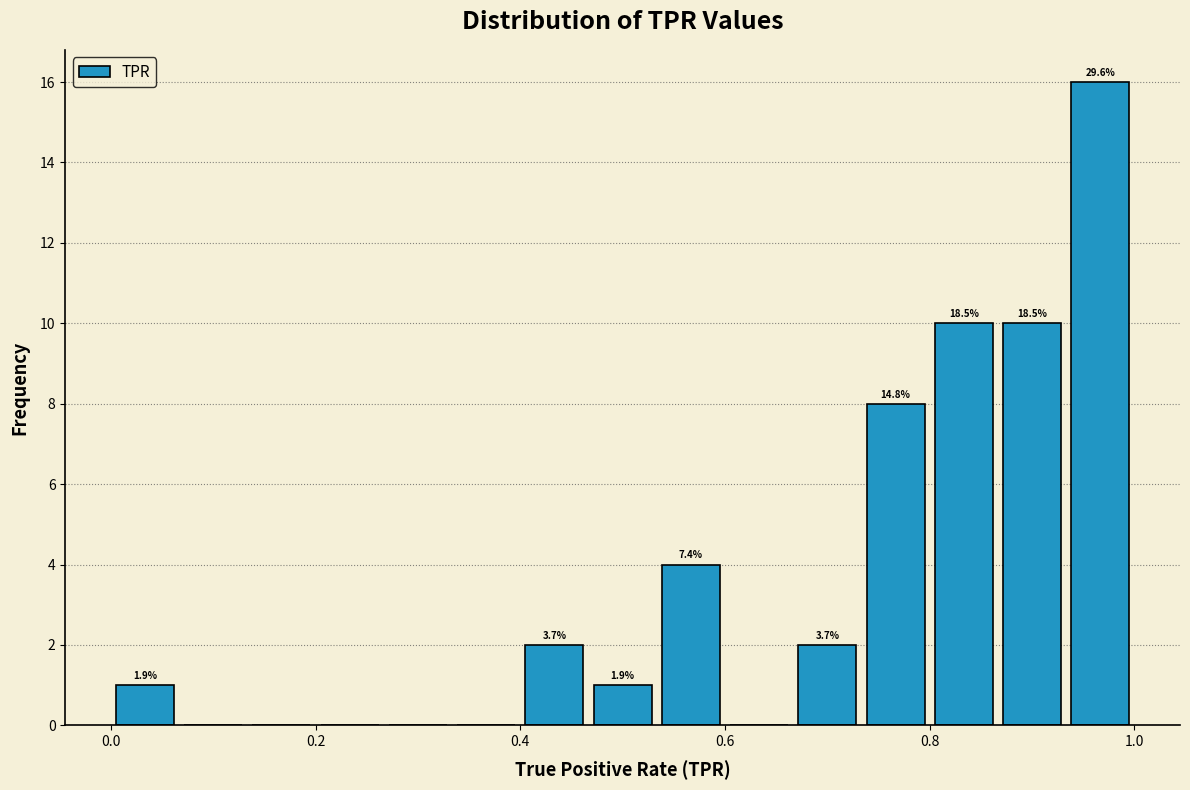

Read against the x-axis, roughly where is the centre of the tallest bar?

0.96